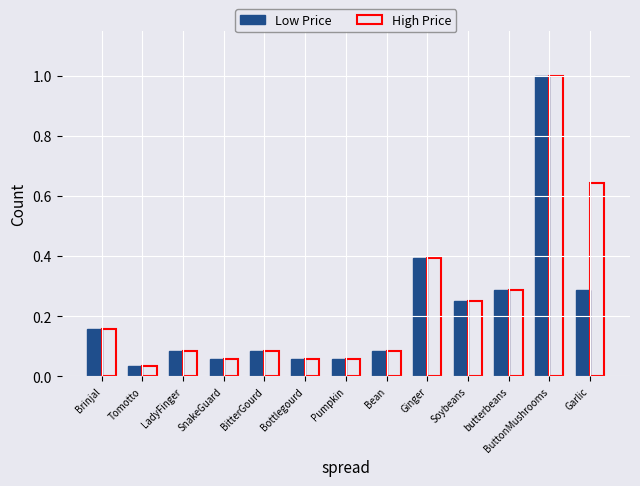

What is the maximum value shown in the chart?

1.0